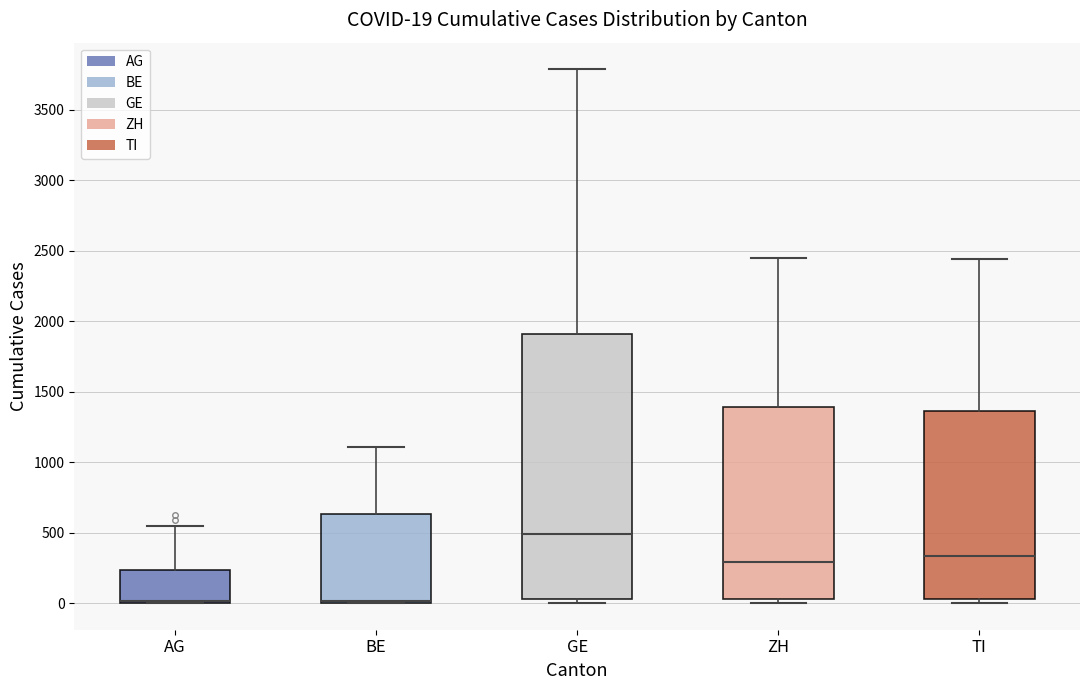

Which box is the tallest, from its lower edge to its upper edge?

GE